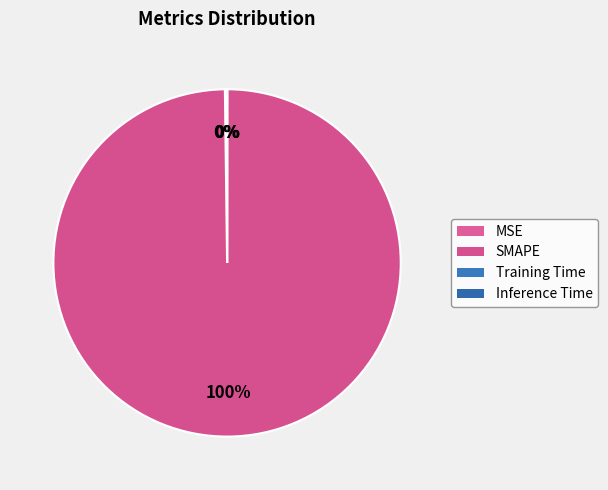

How many slices are in this pie chart?

4